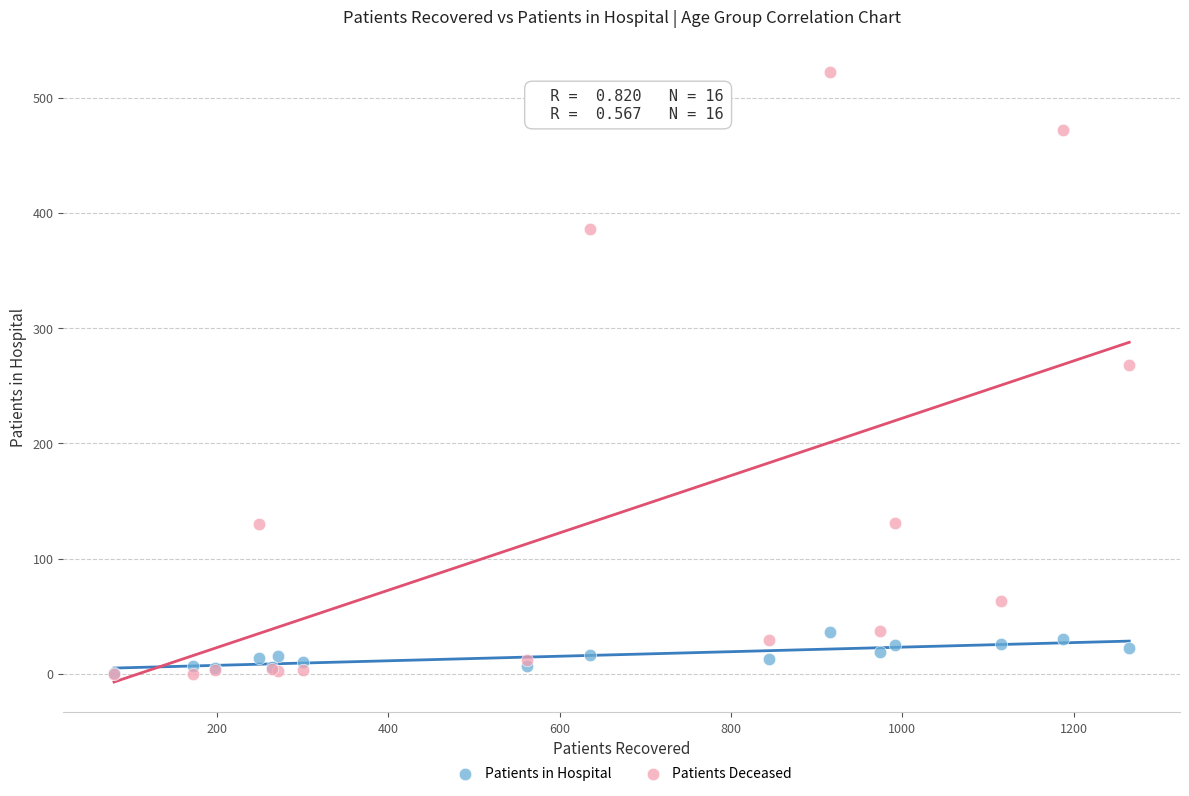

In the Patients Deceased series, what Y value is closest to 261?

268